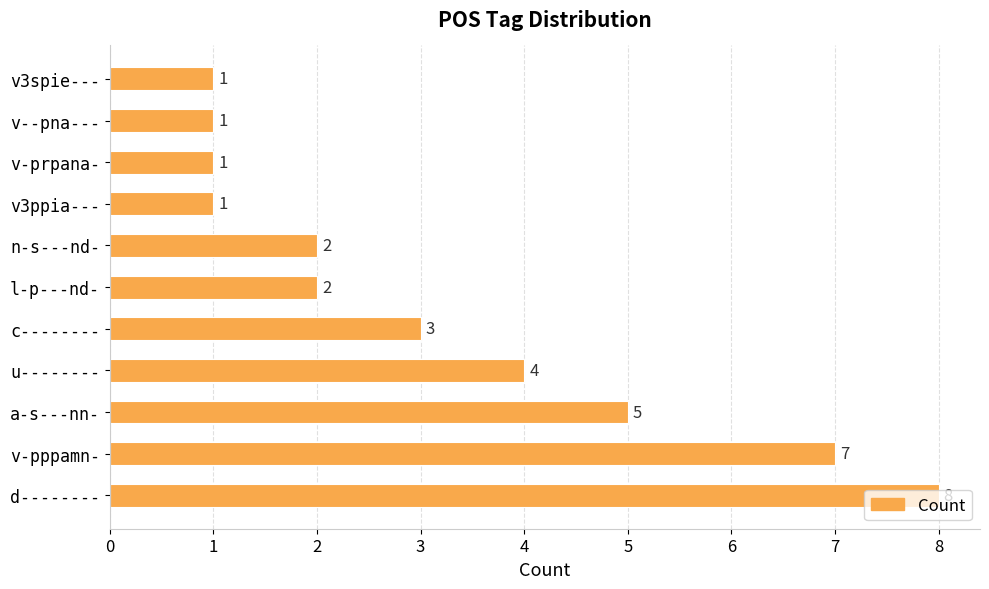

Is it true that the value at v-pppamn- is 4?

False